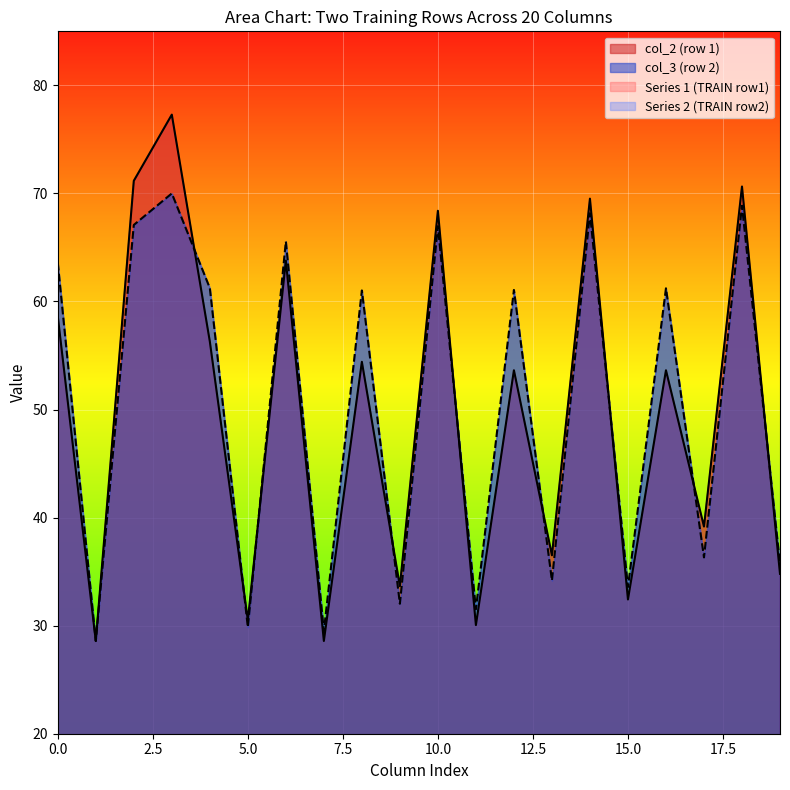

Is it true that col_3 equals 25.1 at 1?

False